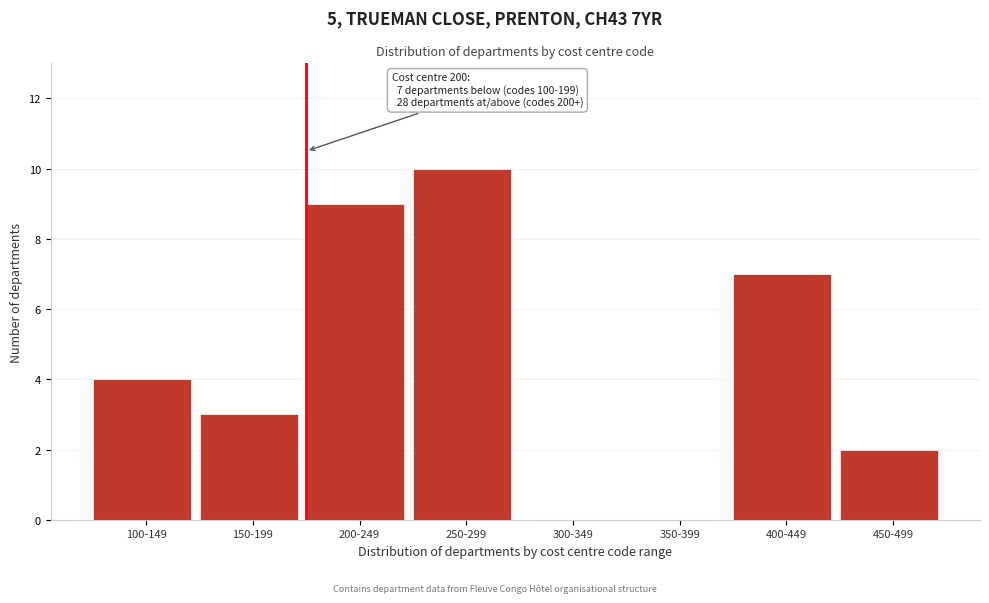

Reading left to right, extract all data points from this chart.

100-149=4	150-199=3	200-249=9	250-299=10	300-349=0	350-399=0	400-449=7	450-499=2